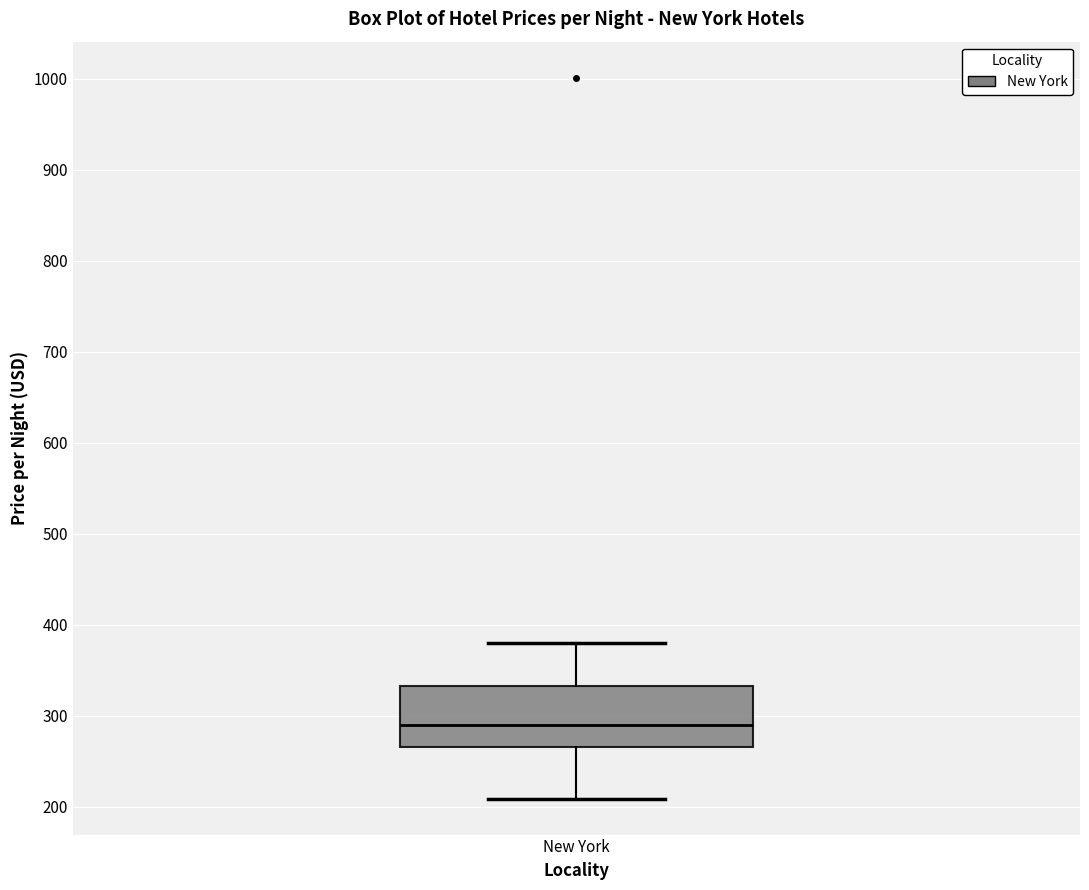

Read this box plot against the y-axis: the position of the median line, the range covered by the box, and the ends of both whiskers. The values are not printed on the chart, so give them approximately, as read against the axis.

median 290, box 270 to 330, whiskers 210 to 380